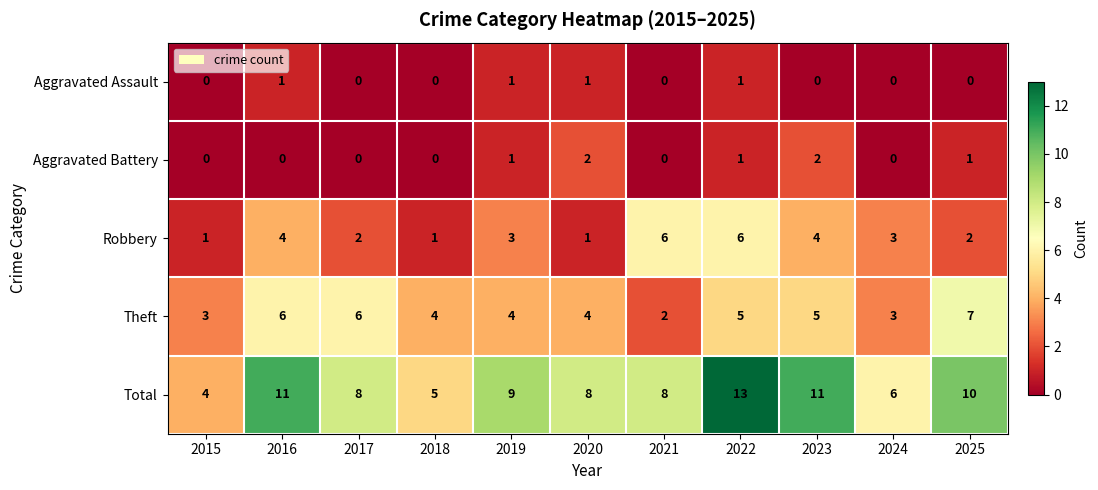

Which series has the largest total across all categories?

Total